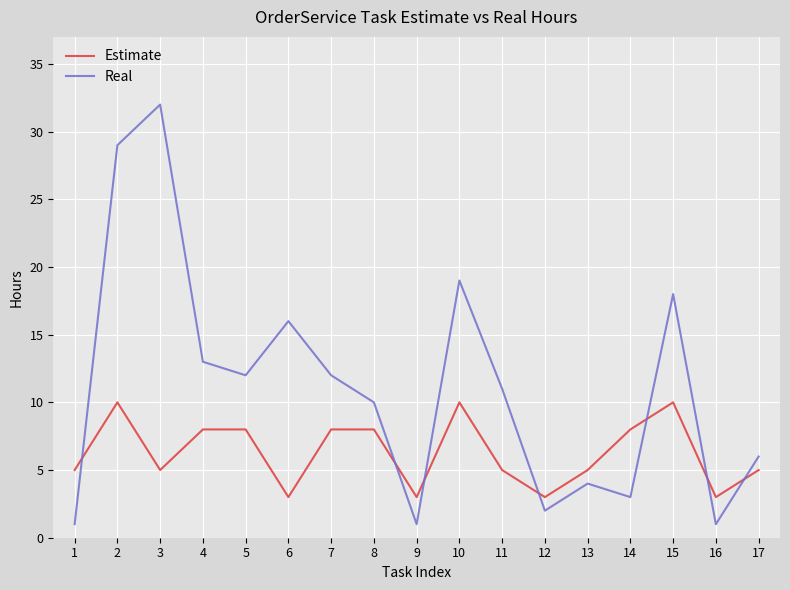

What is the minimum value shown in the chart?

1